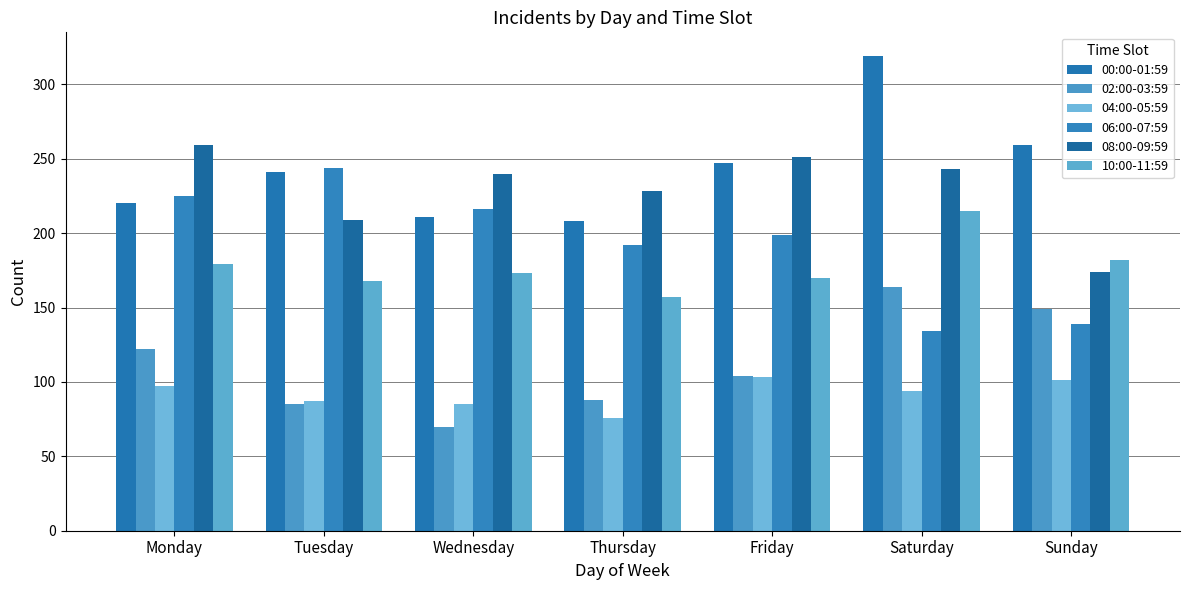

How many data points in 00:00-01:59 are less than 241?

3